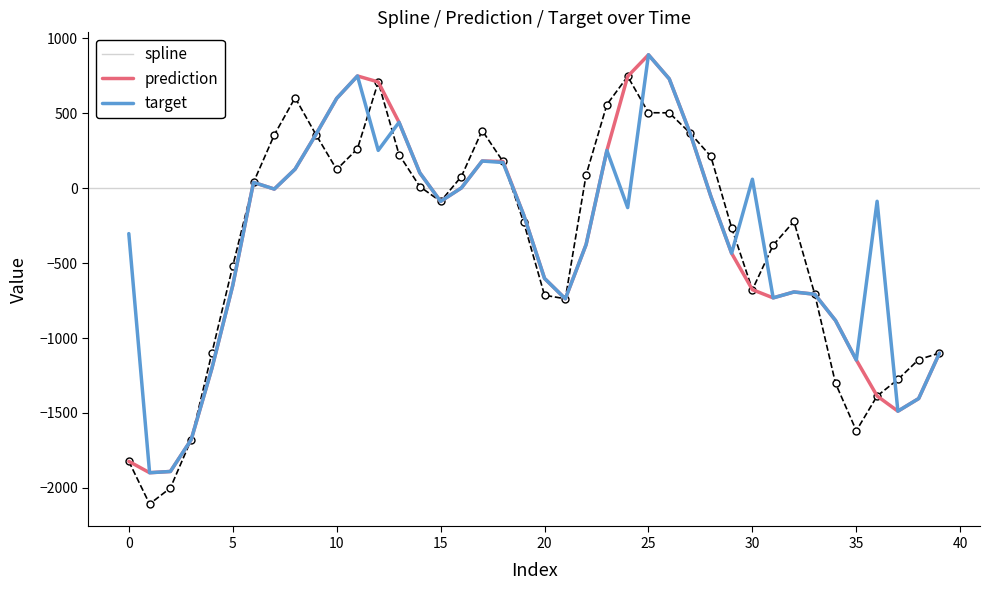

What is the minimum value shown in the chart?

-2107.8